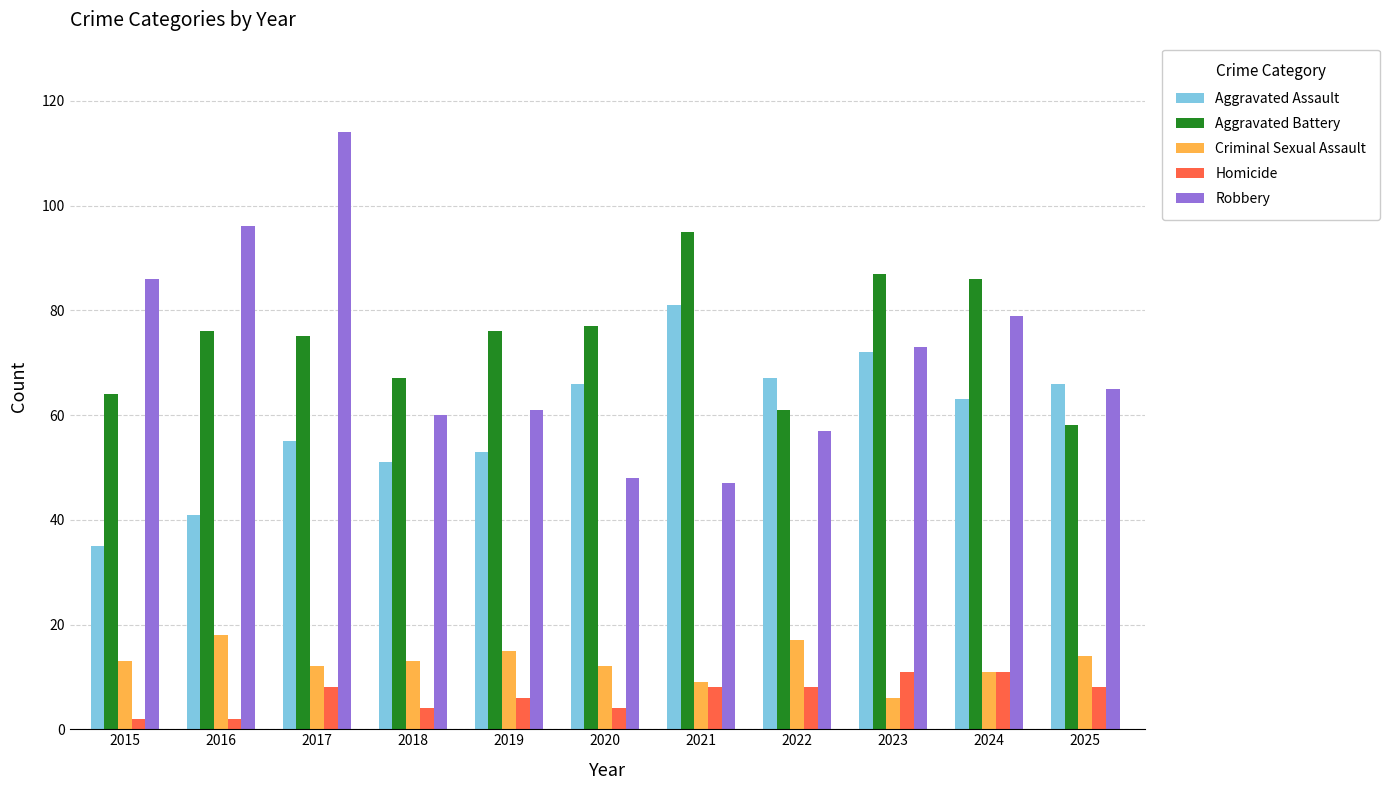

At 2016, list the series in order from smallest to largest.

Homicide, Criminal Sexual Assault, Aggravated Assault, Aggravated Battery, Robbery